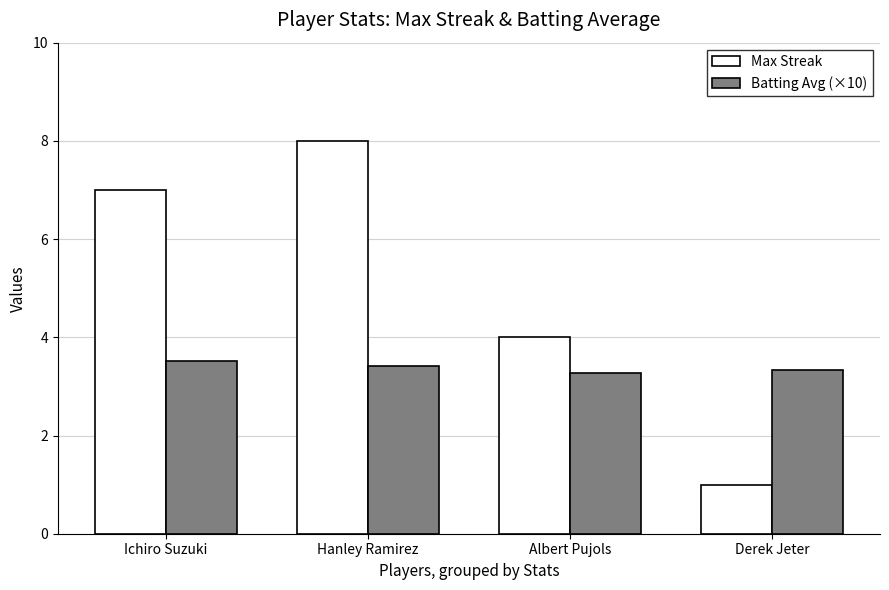

Which series has the largest range (max minus min)?

Max Streak